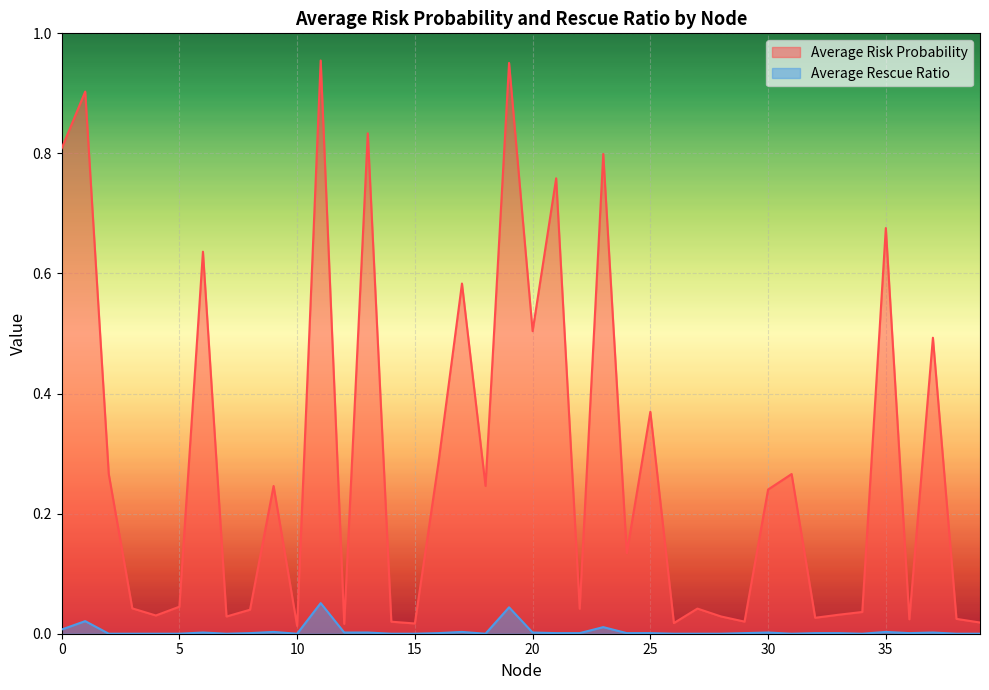

At how many categories does at least one series exceed 0?

40